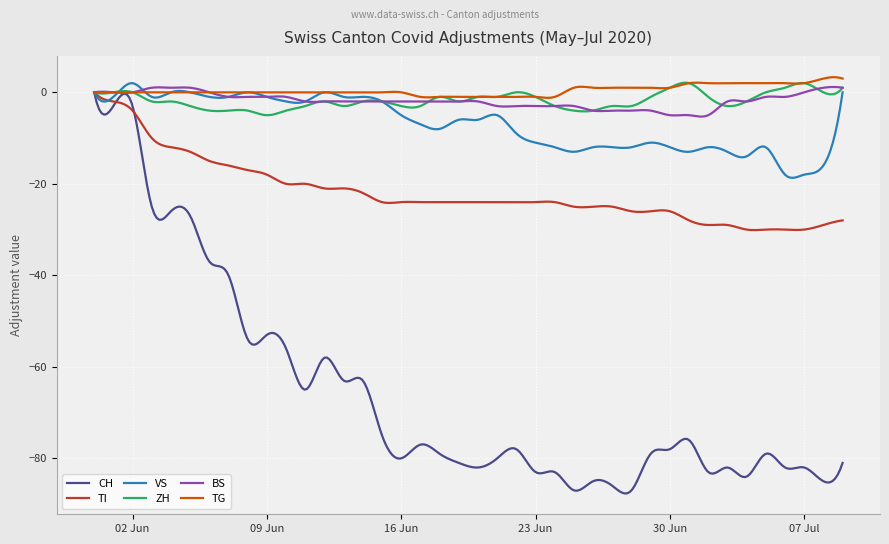

True or false: CH has more than 1 points higher than both neighbors.

True